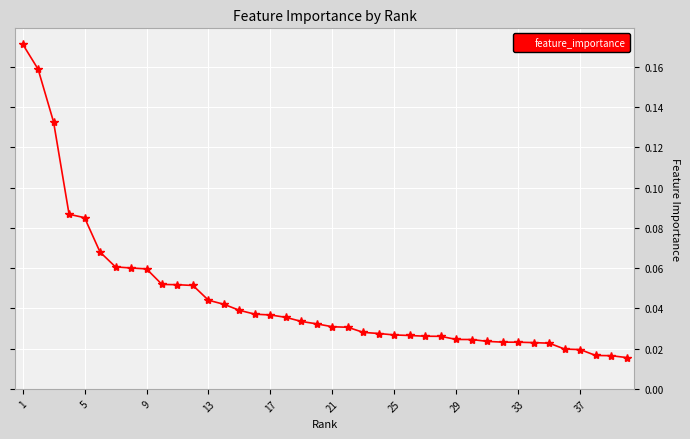

What is the sum of all values?

1.8